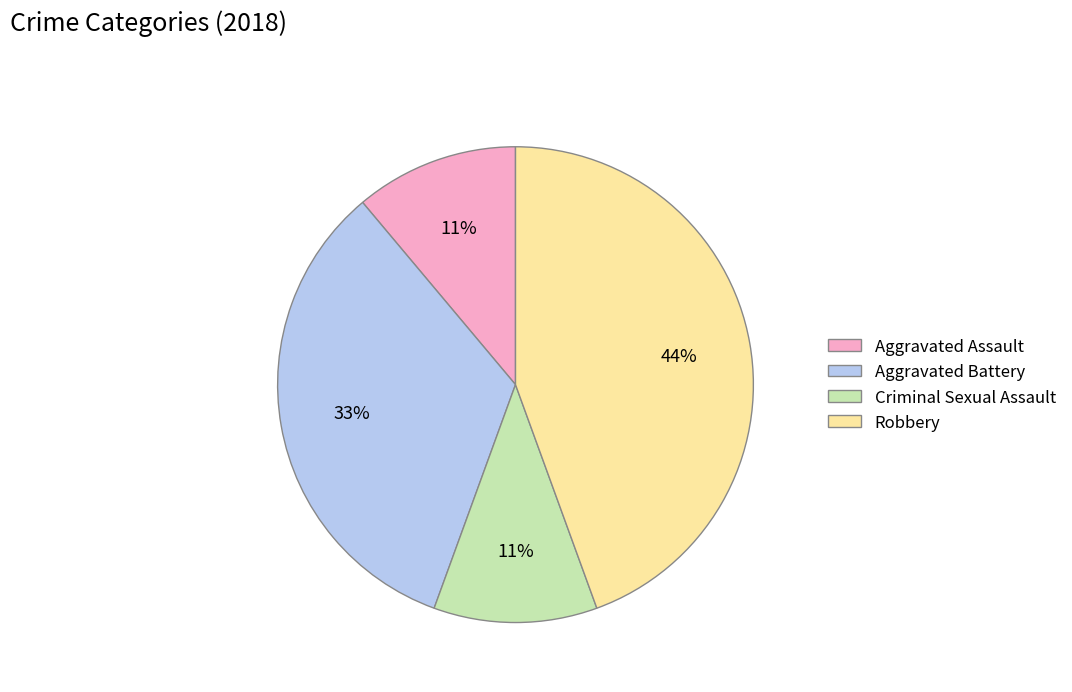

Is the sum of Robbery and Aggravated Battery greater than half?

Yes